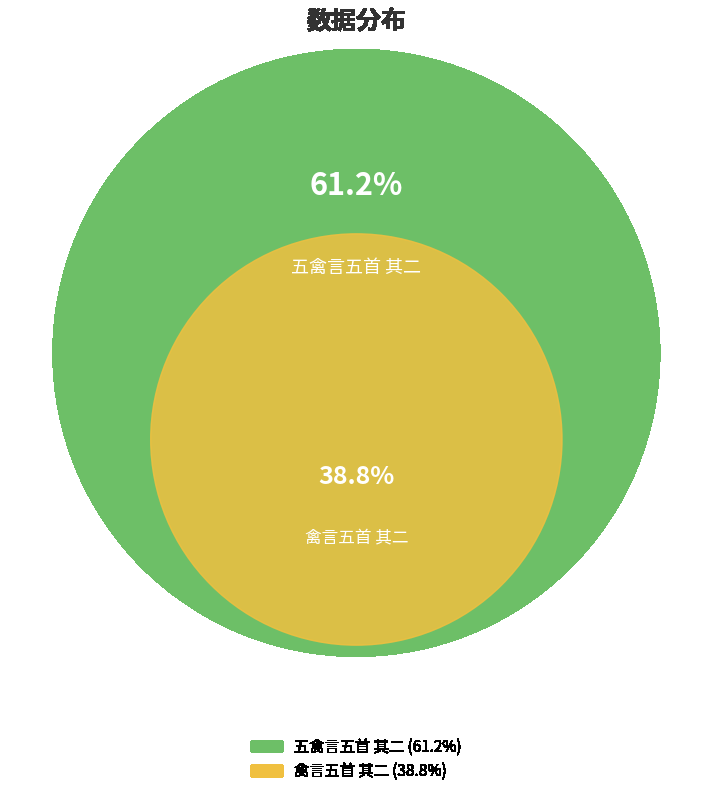

To the nearest percent, what is the combined percentage of 禽言五首 其二 and 五禽言五首 其二?

100%